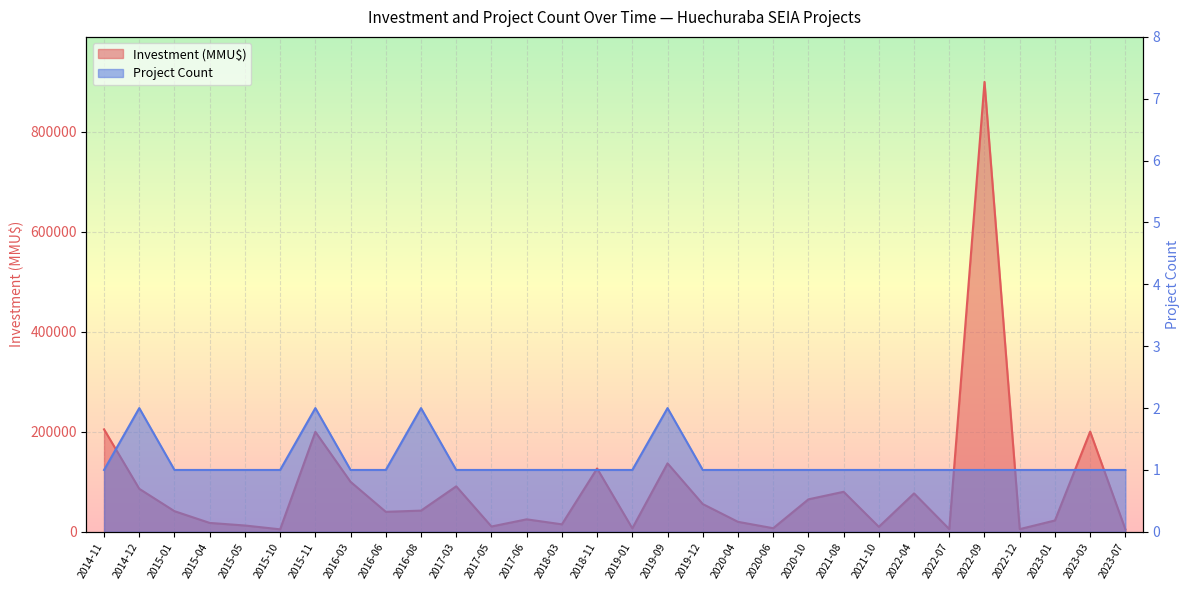

The value of Project Count at 2023-03 is 2. True or false?

False